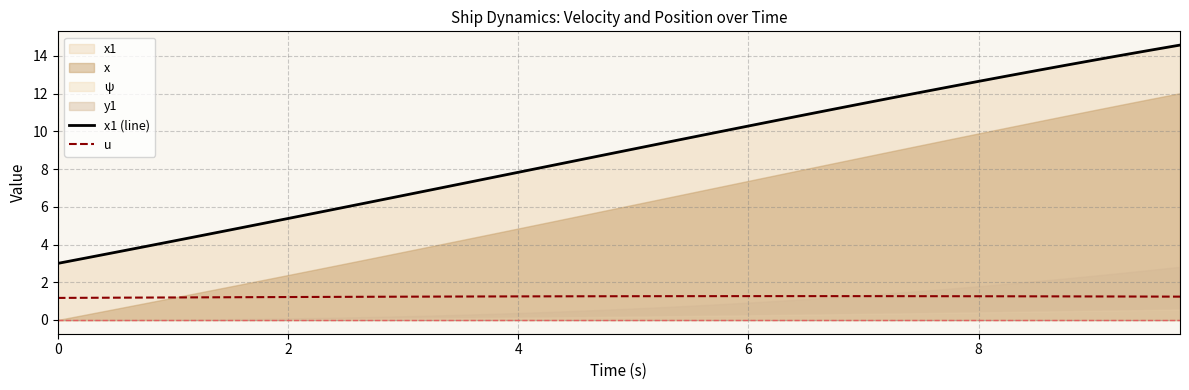

True or false: u and x1 (line) intersect in this chart.

False